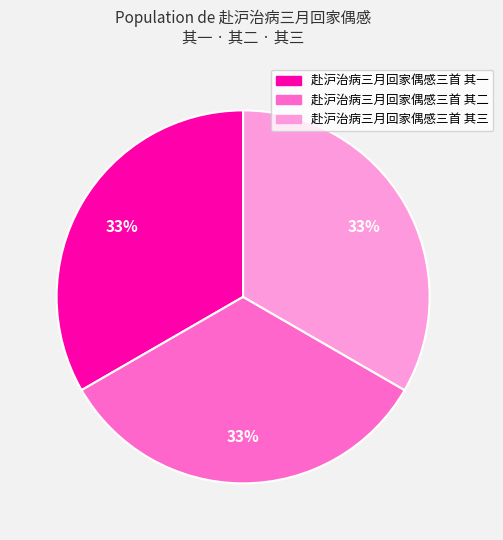

To the nearest percent, what is the average slice percentage?

33%